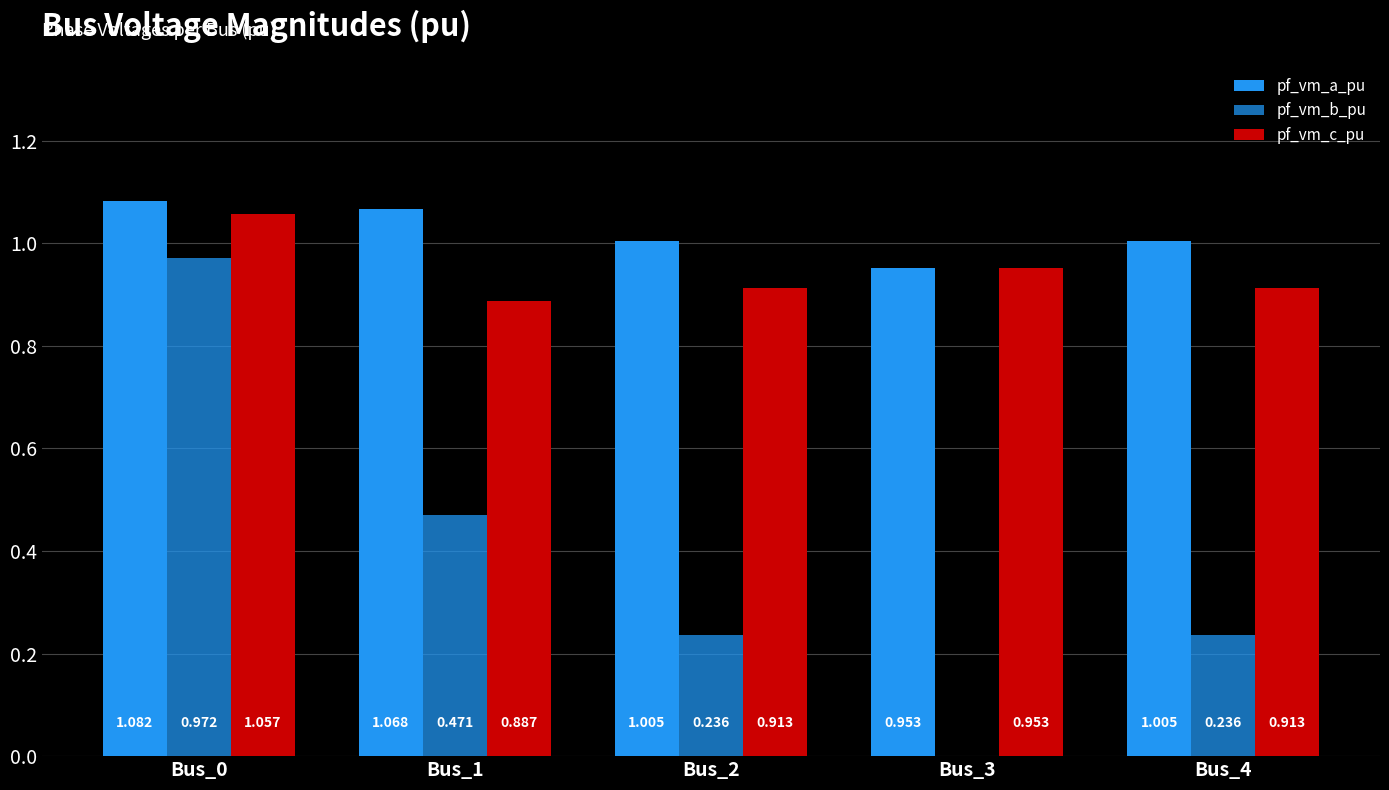

How many values in pf_vm_b_pu are above zero?

4